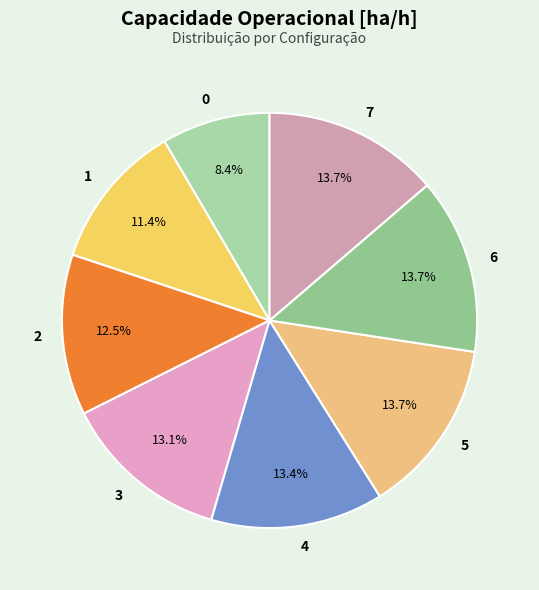

How many segments does this pie chart have?

8